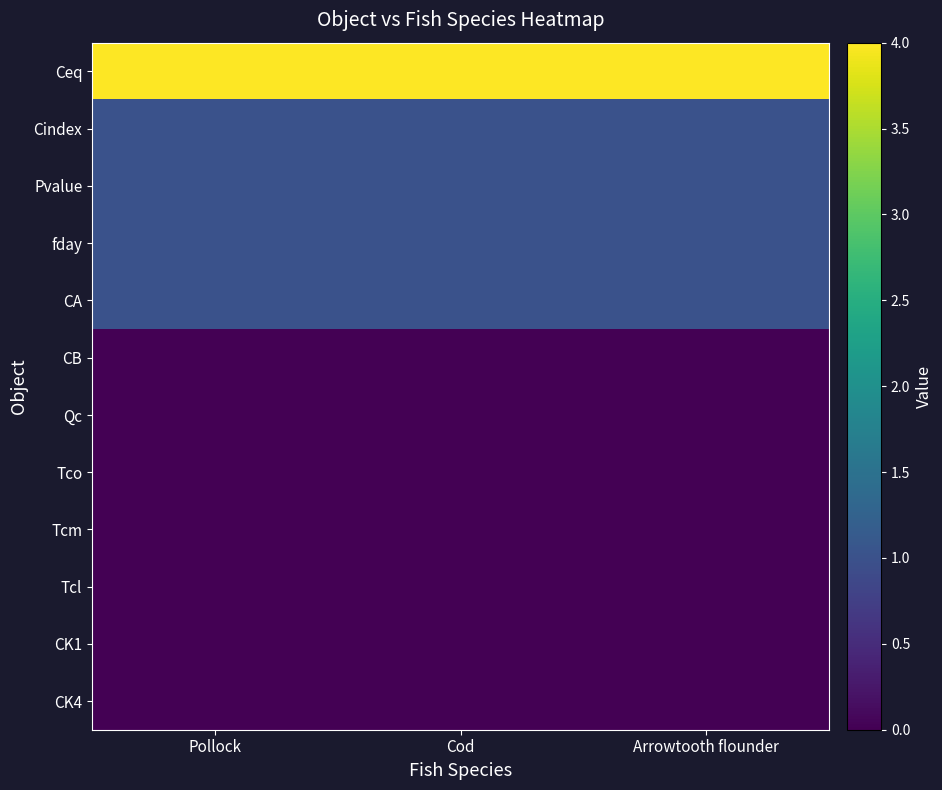

Reading left to right, list all the values displayed in this chart.

Ceq: Pollock=4	Cod=4	Arrowtooth flounder=4
Cindex: Pollock=1	Cod=1	Arrowtooth flounder=1
Pvalue: Pollock=1	Cod=1	Arrowtooth flounder=1
fday: Pollock=1	Cod=1	Arrowtooth flounder=1
CA: Pollock=1	Cod=1	Arrowtooth flounder=1
CB: Pollock=0	Cod=0	Arrowtooth flounder=0
Qc: Pollock=0	Cod=0	Arrowtooth flounder=0
Tco: Pollock=0	Cod=0	Arrowtooth flounder=0
Tcm: Pollock=0	Cod=0	Arrowtooth flounder=0
Tcl: Pollock=0	Cod=0	Arrowtooth flounder=0
CK1: Pollock=0	Cod=0	Arrowtooth flounder=0
CK4: Pollock=0	Cod=0	Arrowtooth flounder=0